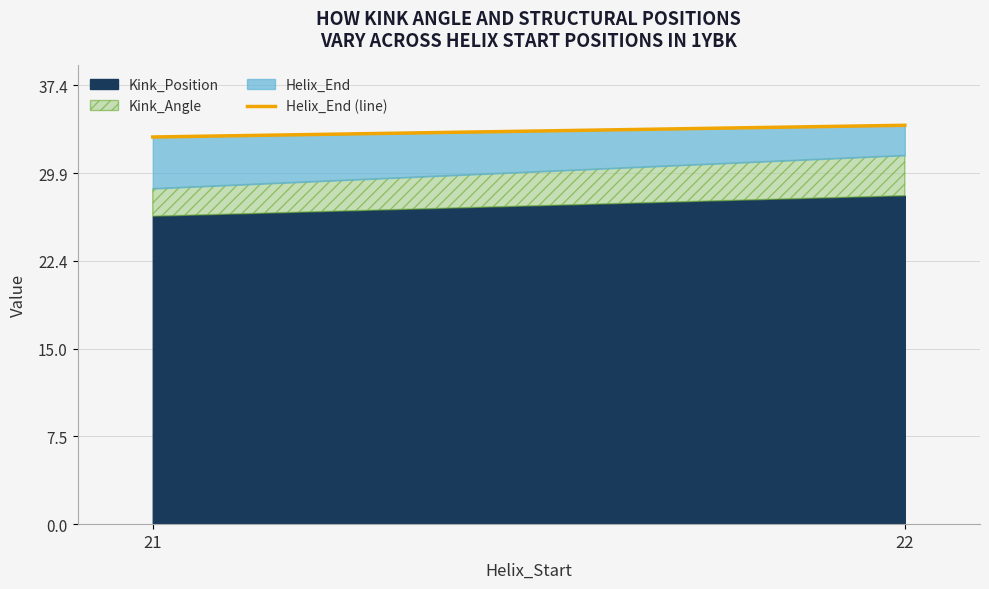

The value at 21 is 52. True or false?

False